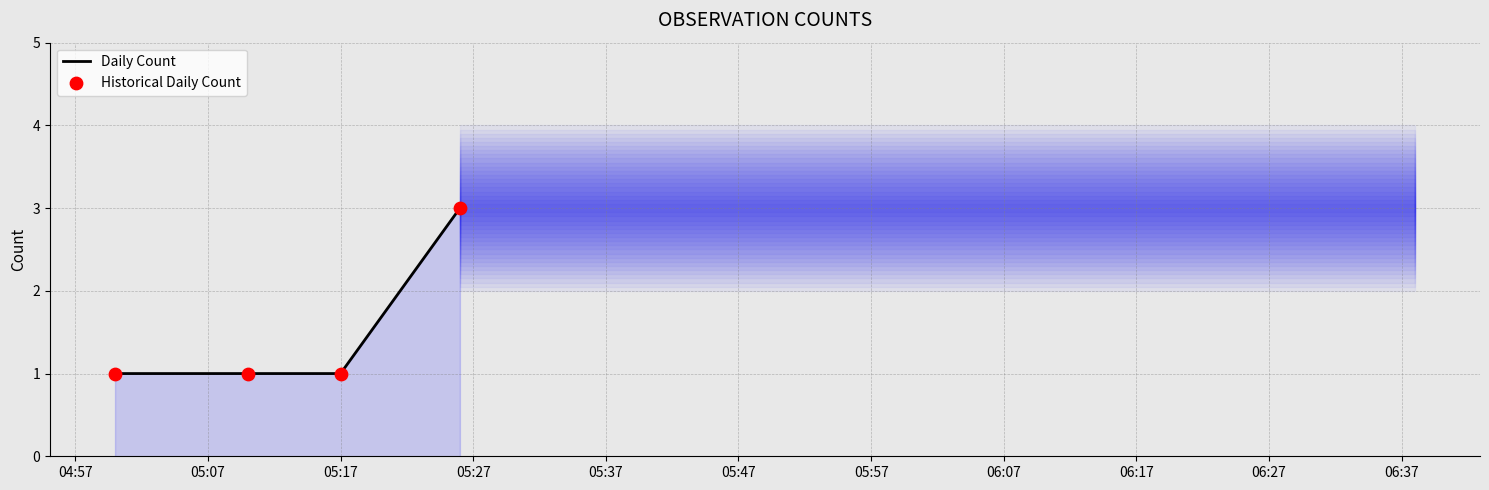

At how many categories does at least one series exceed 2?

1